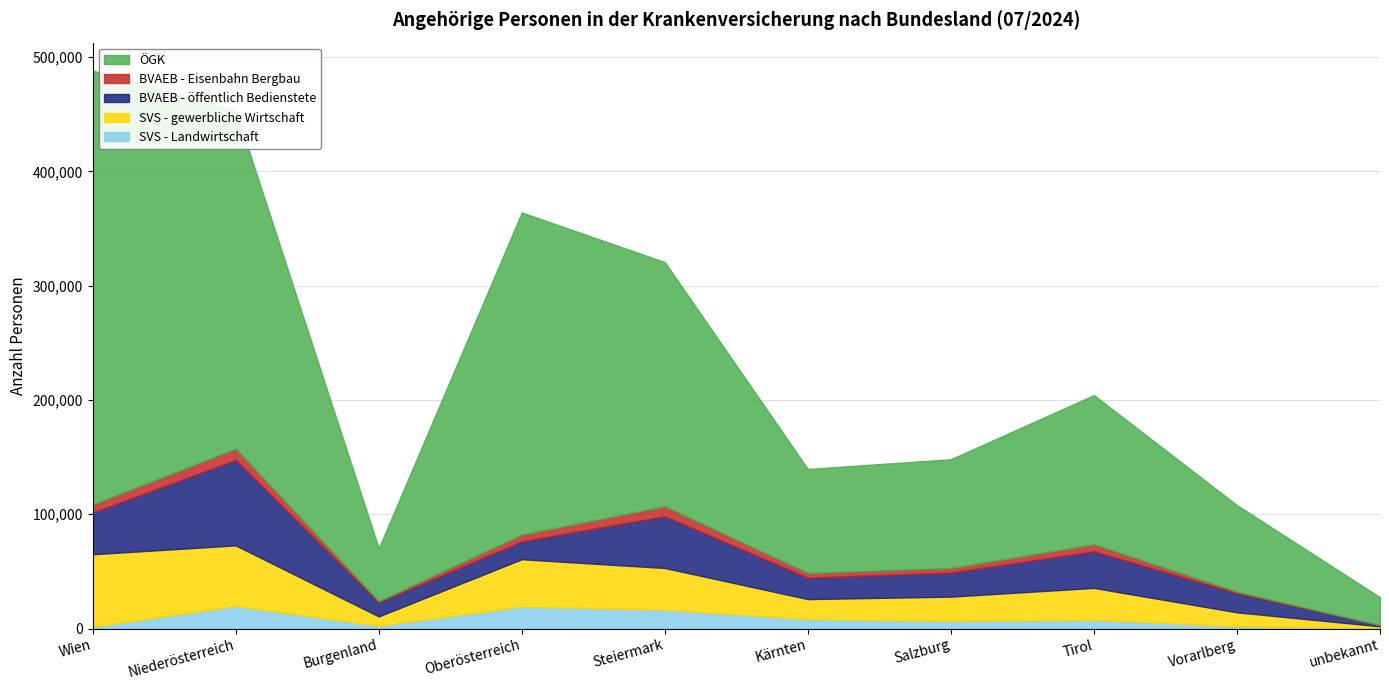

True or false: BVAEB - öffentlich Bedienstete and SVS - gewerbliche Wirtschaft cross at least once.

True